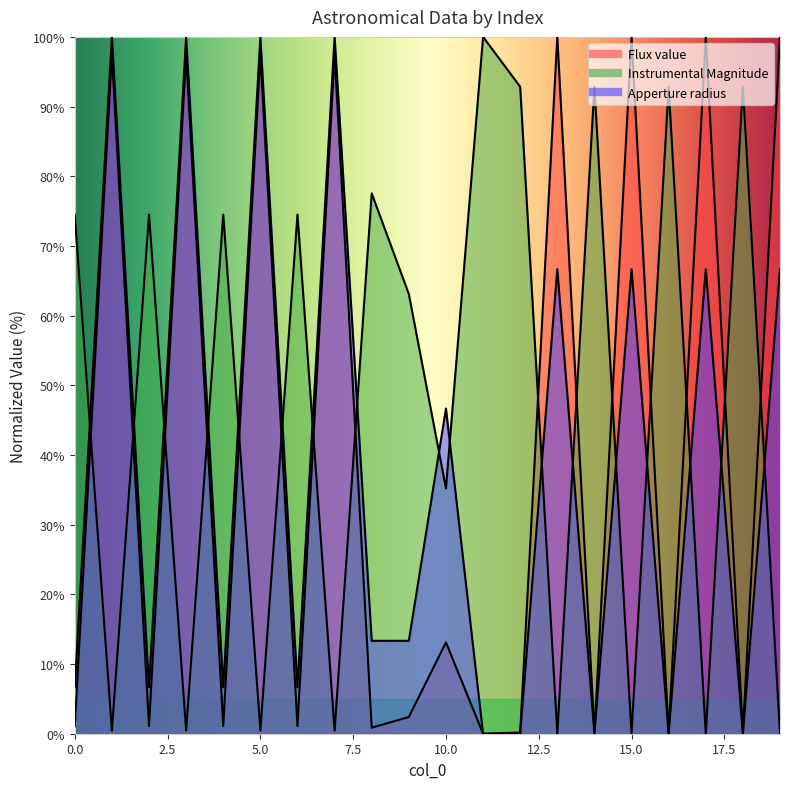

What is the difference between the Instrumental Magnitude values at 13 and 12?

92.8